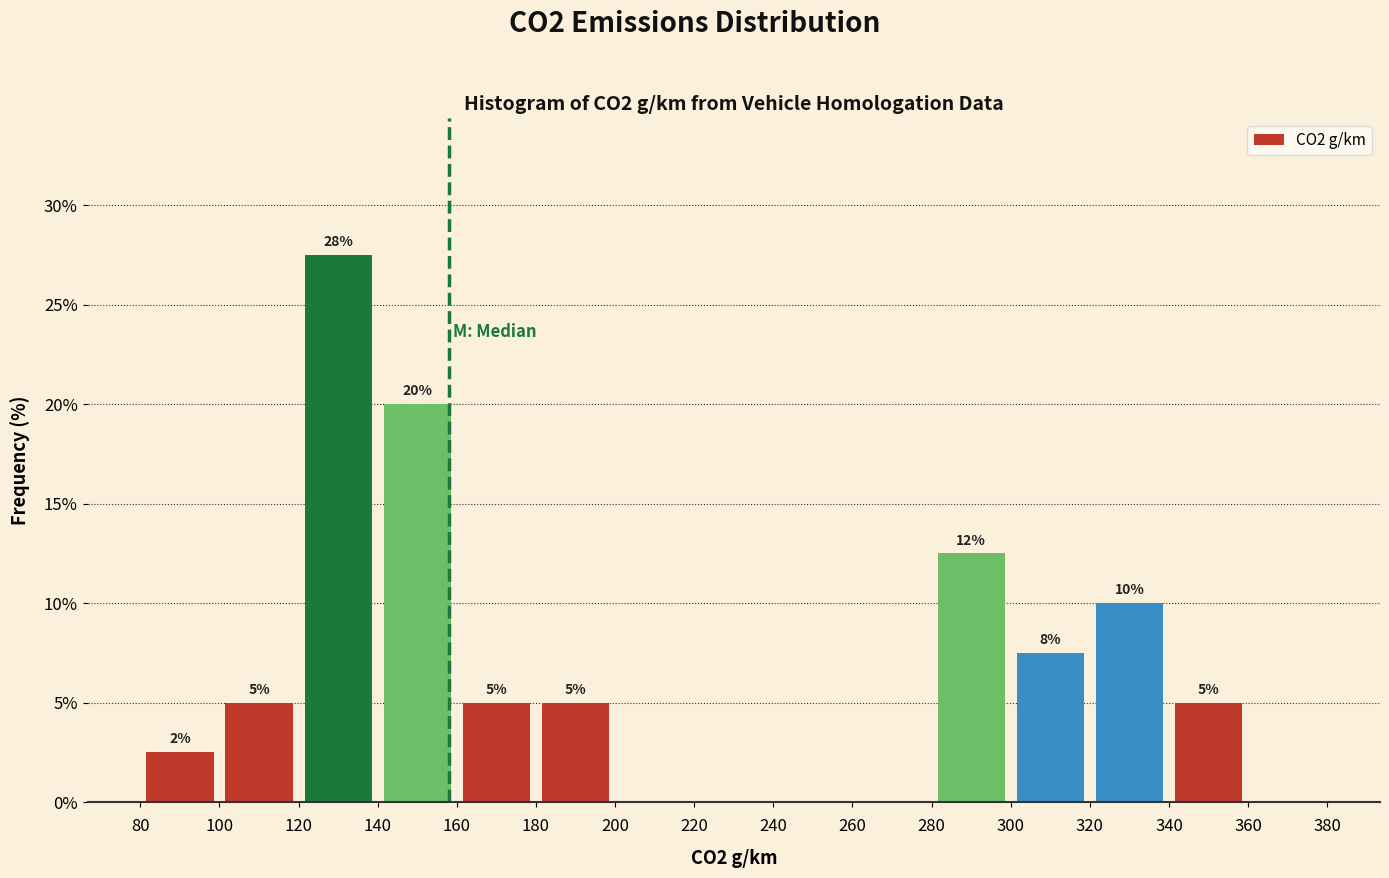

Over which range of the x-axis is the bar tallest?

120 to 140